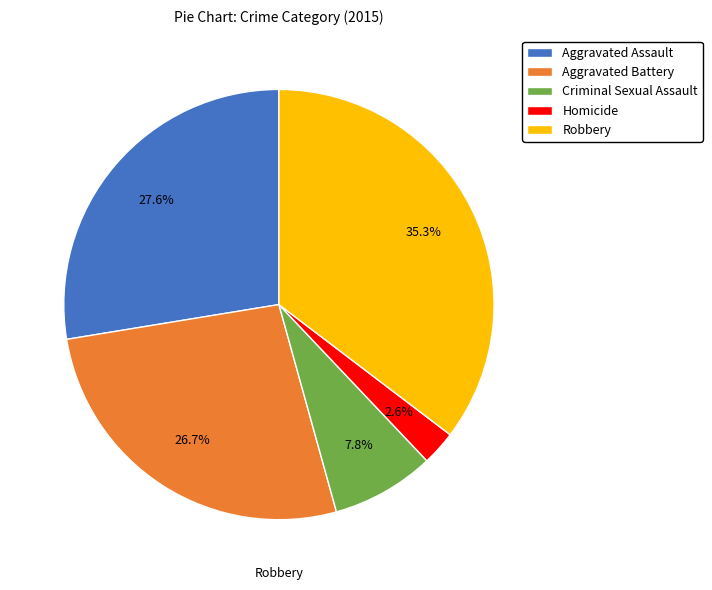

To the nearest percent, what is the combined percentage of Aggravated Assault and Robbery?

63%